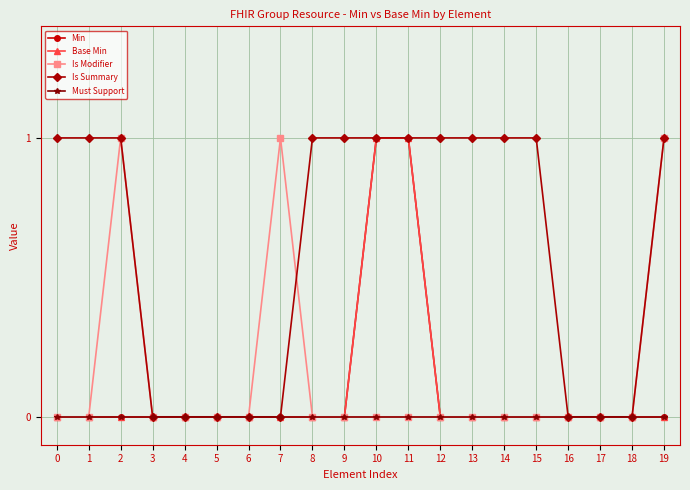

Does the chart have visible grid lines?

Yes